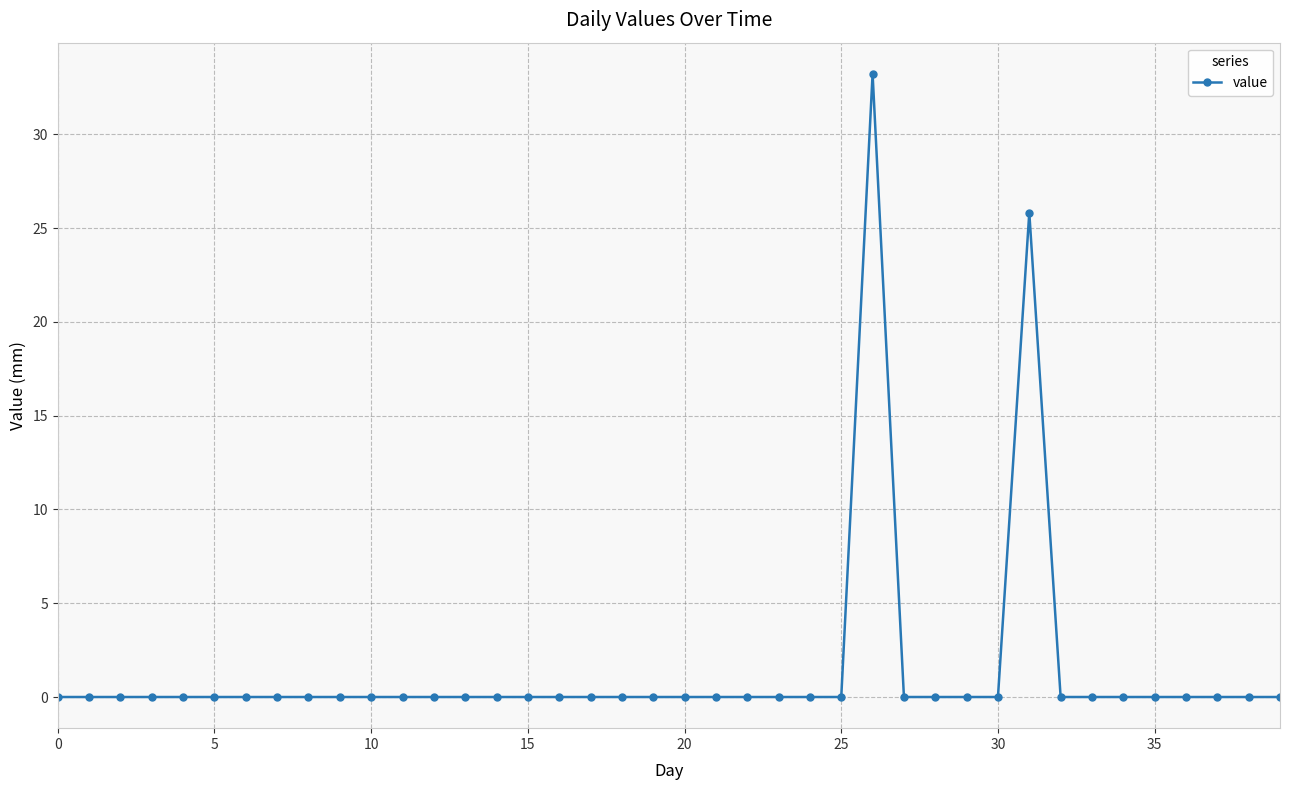

What is the difference between the second highest and second lowest values?

25.8